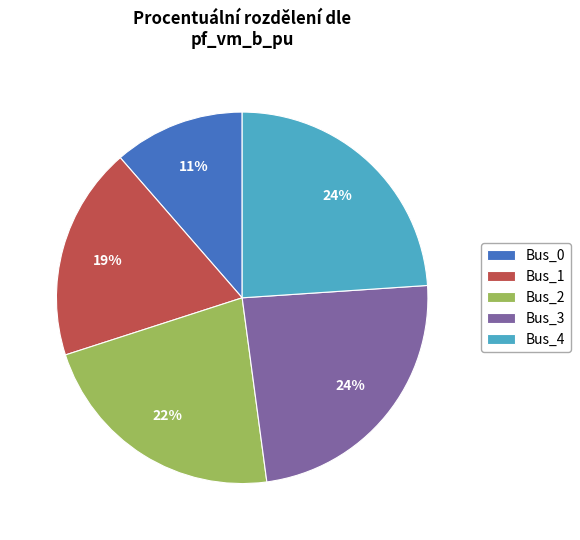

Do Bus_0 and Bus_4 together represent more than half of the pie?

No